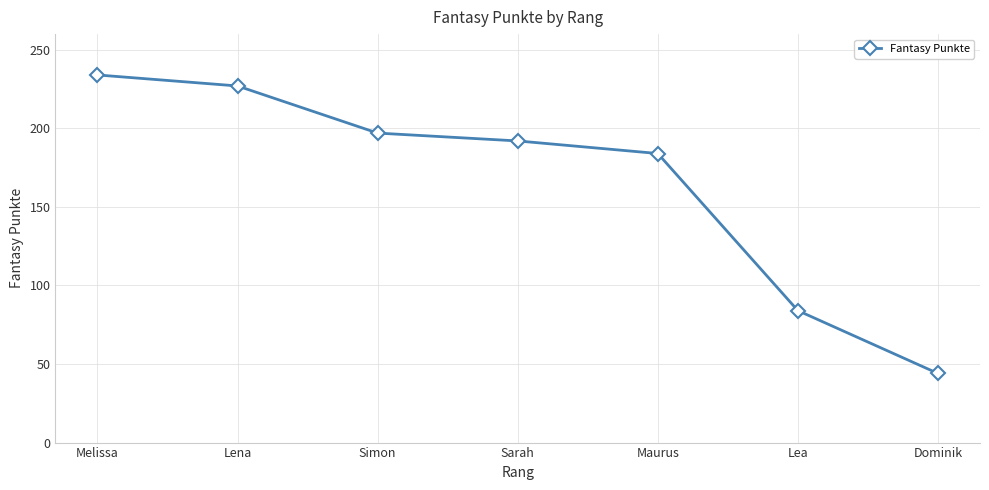

Reading left to right, what are all the values shown in this chart?

234	227	197	192	184	84	44